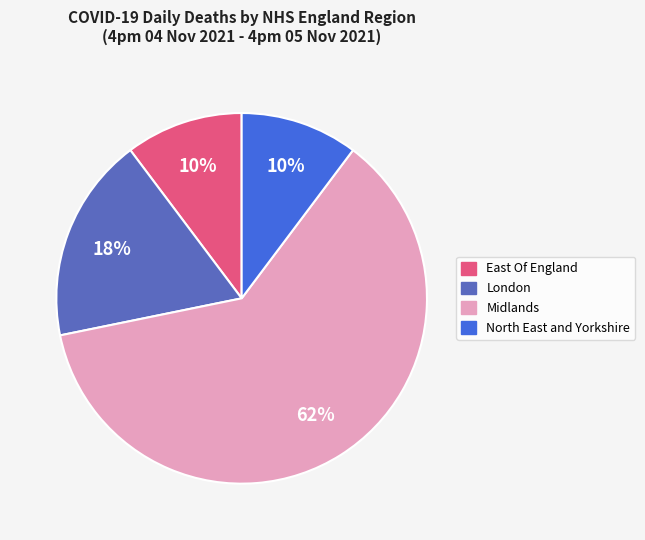

Is there a majority slice in this chart?

Yes